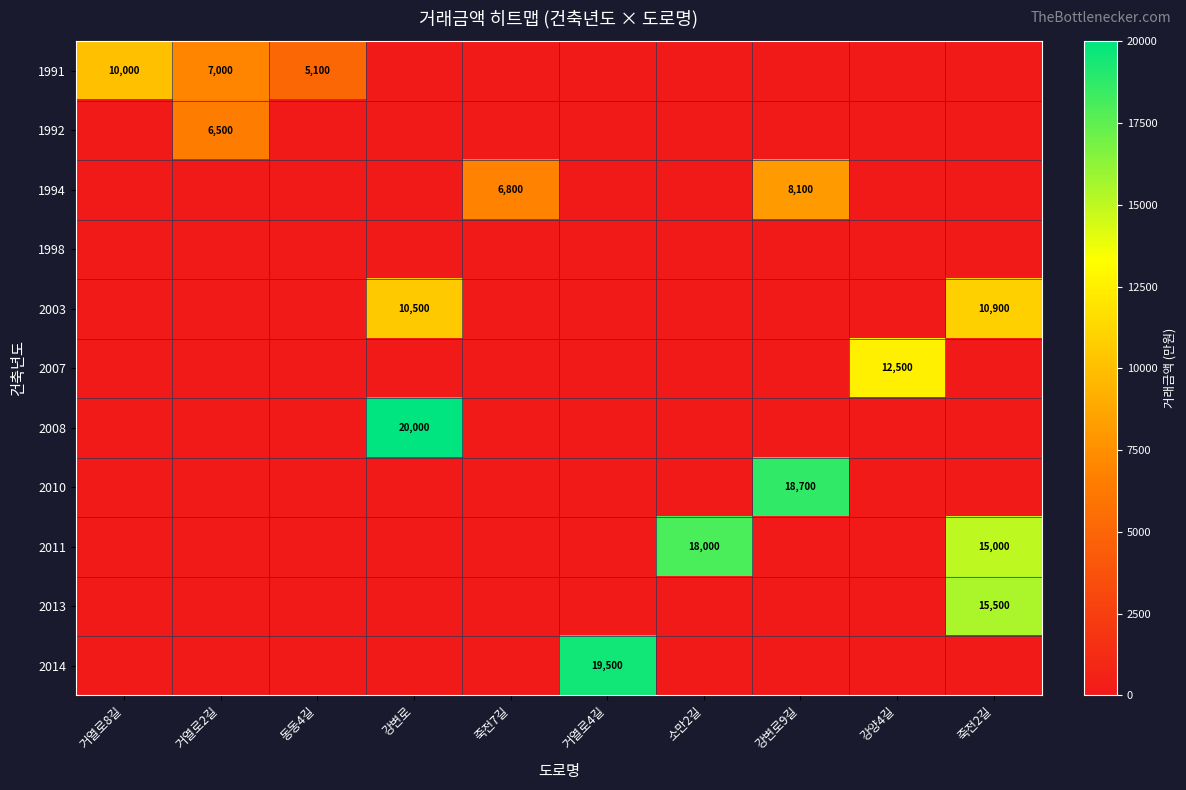

Is it true that 2010 equals 29249 at 강변로9길?

False